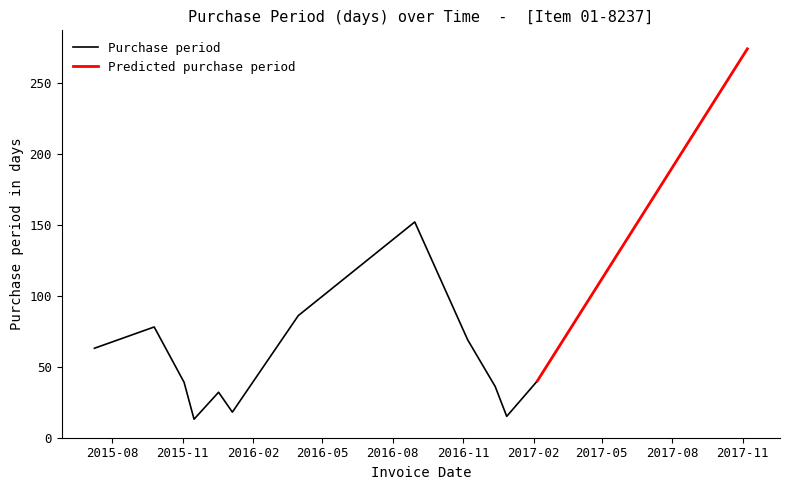

At which category does the chart reach its peak across all series?

2017-11-07